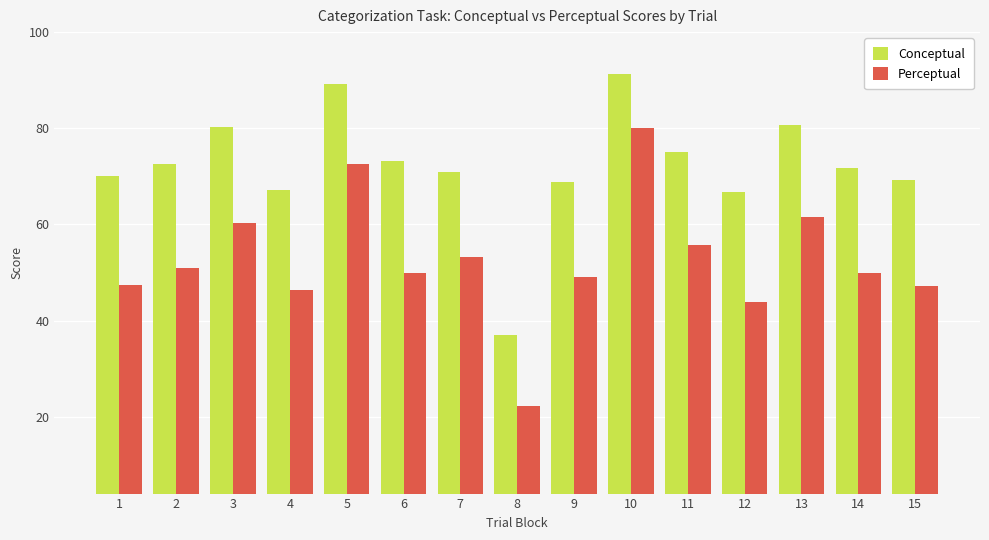

How many groups of bars are there?

15